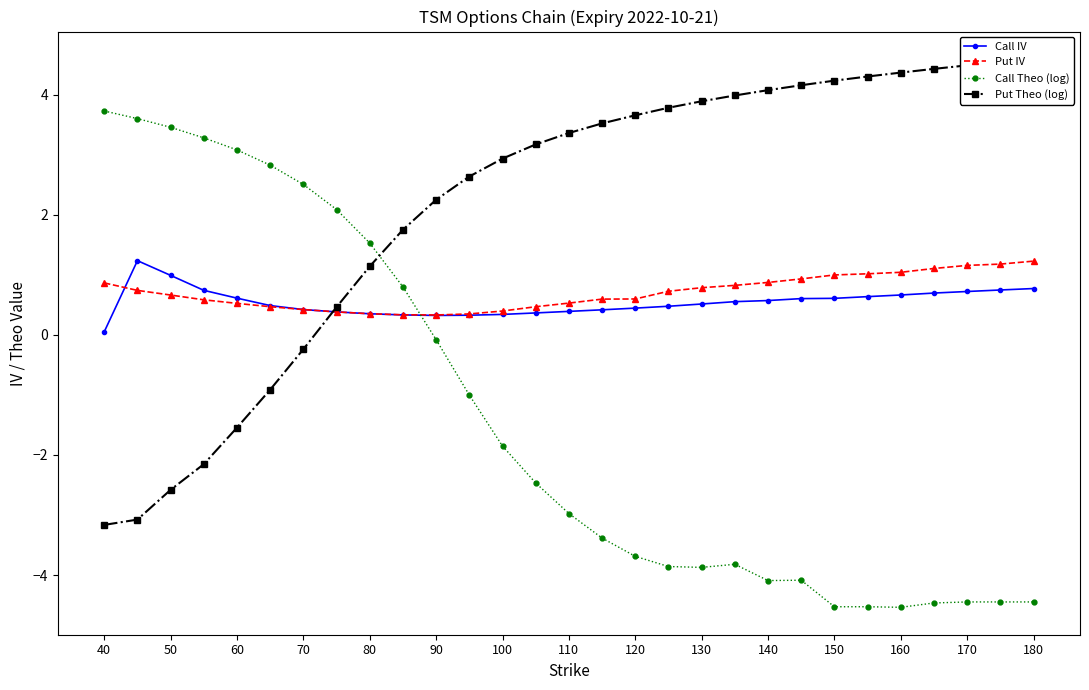

True or false: Put IV has a value of 1.4 at 150.

False